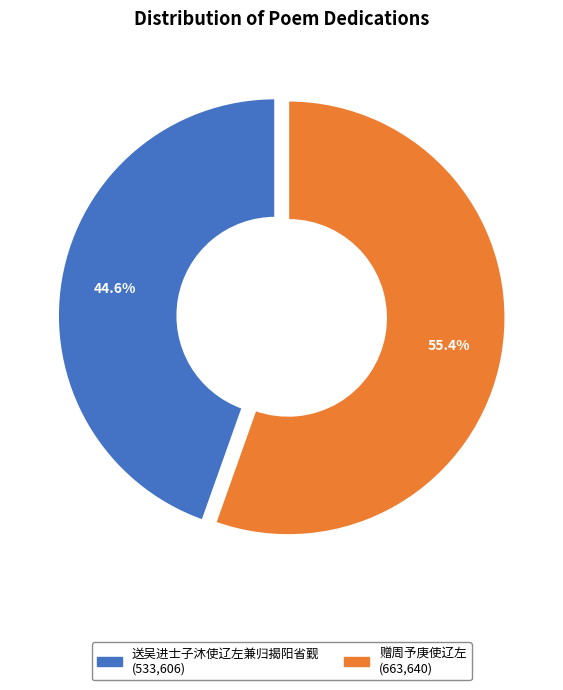

How many slices are in this pie chart?

2